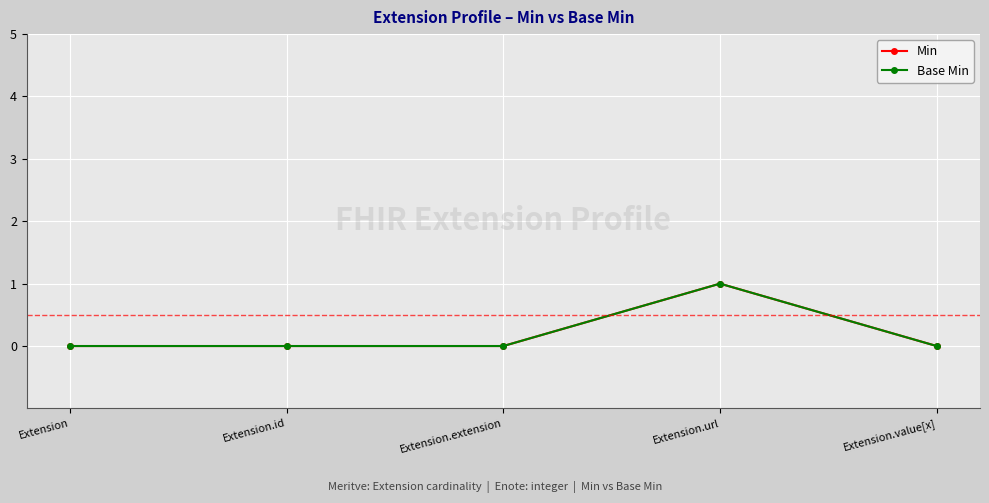

Is this an area chart (filled region under the line)?

No